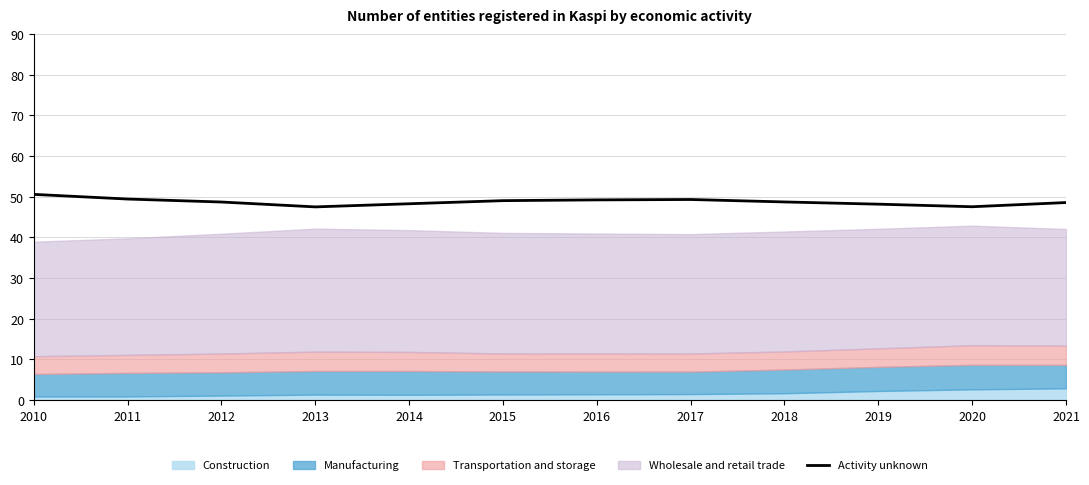

Which category has the highest value across all series?

2010